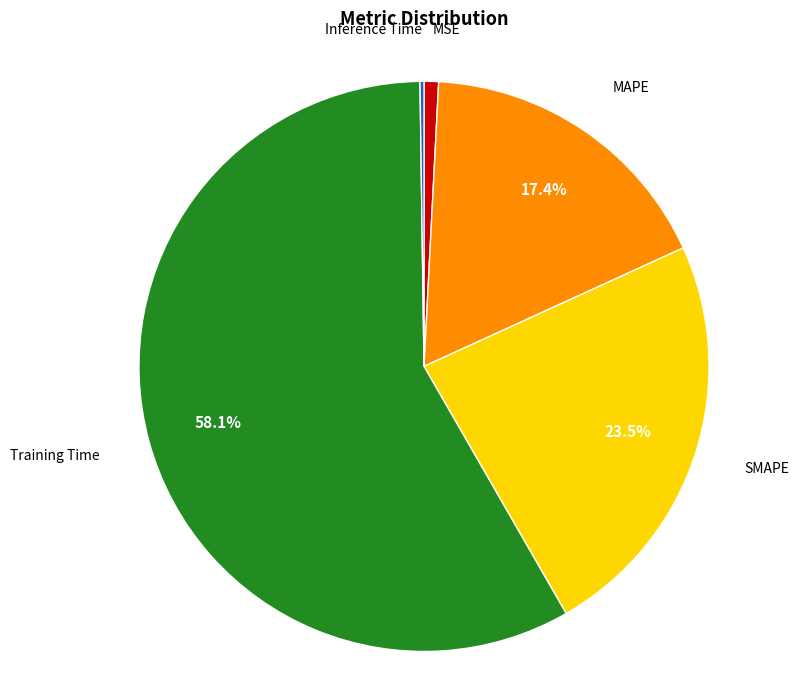

Is there a majority slice in this chart?

Yes